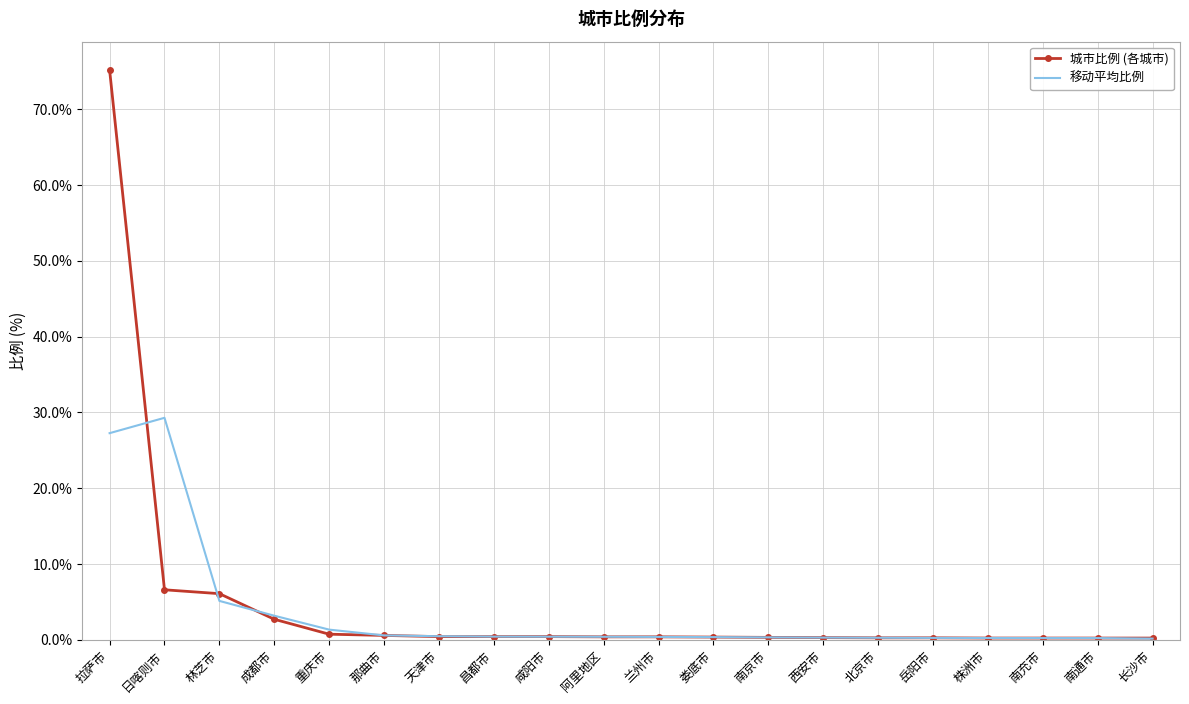

Where is the first local maximum for 移动平均比例?

日喀则市